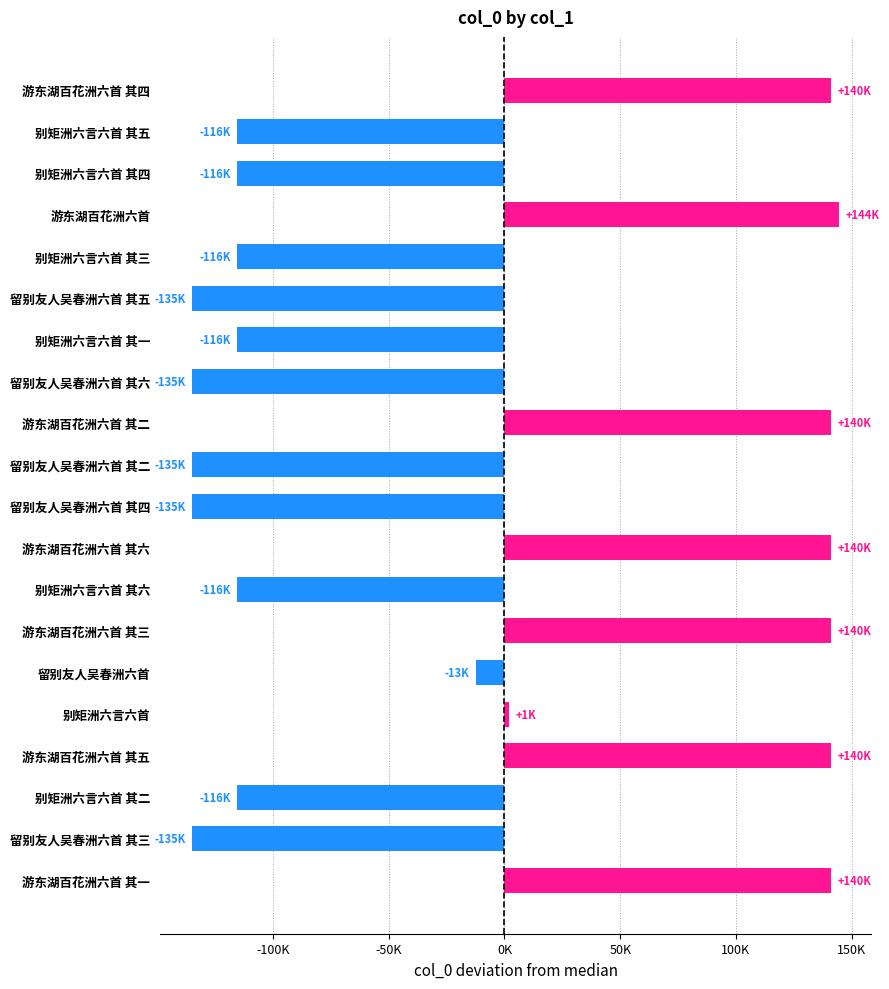

Does the chart contain any negative values?

Yes